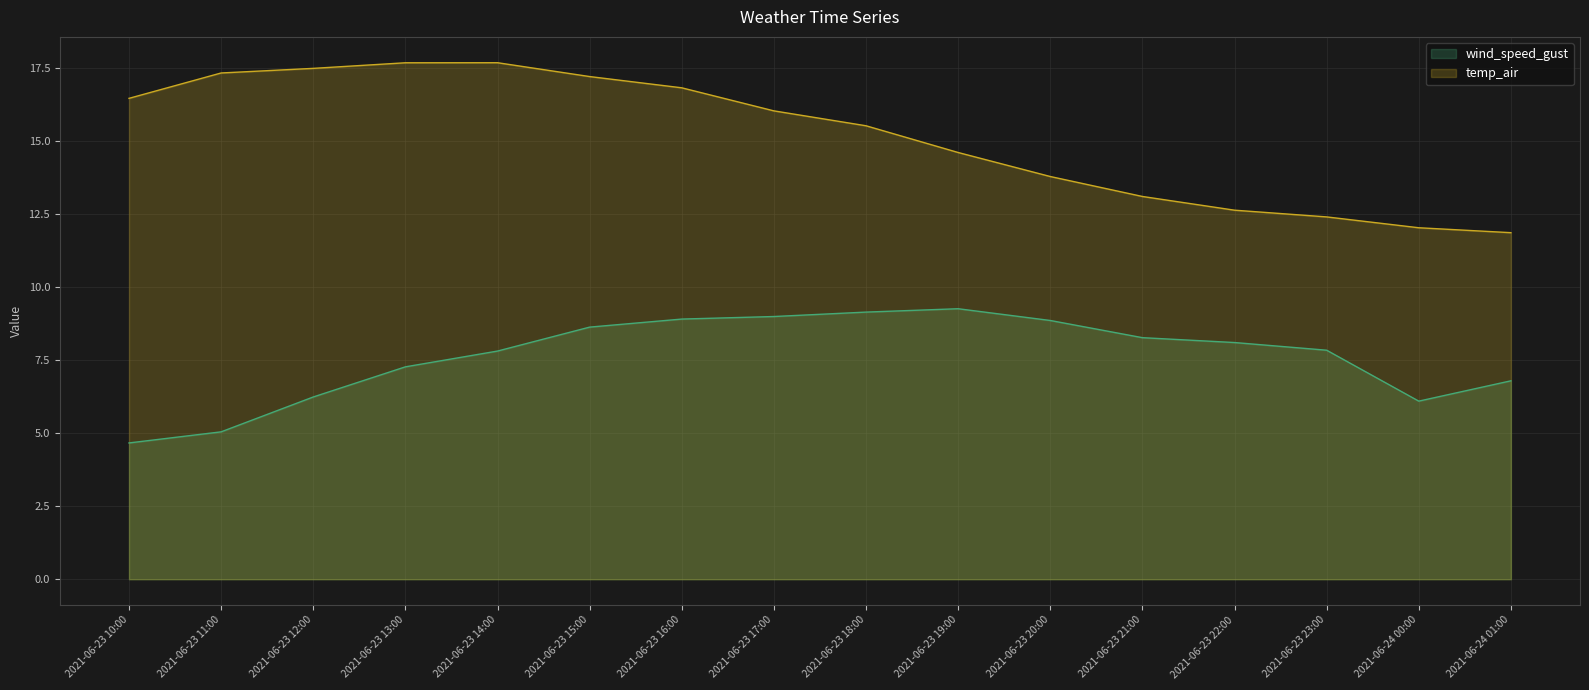

Which category has the lowest value in the temp_air series?

2021-06-24 01:00